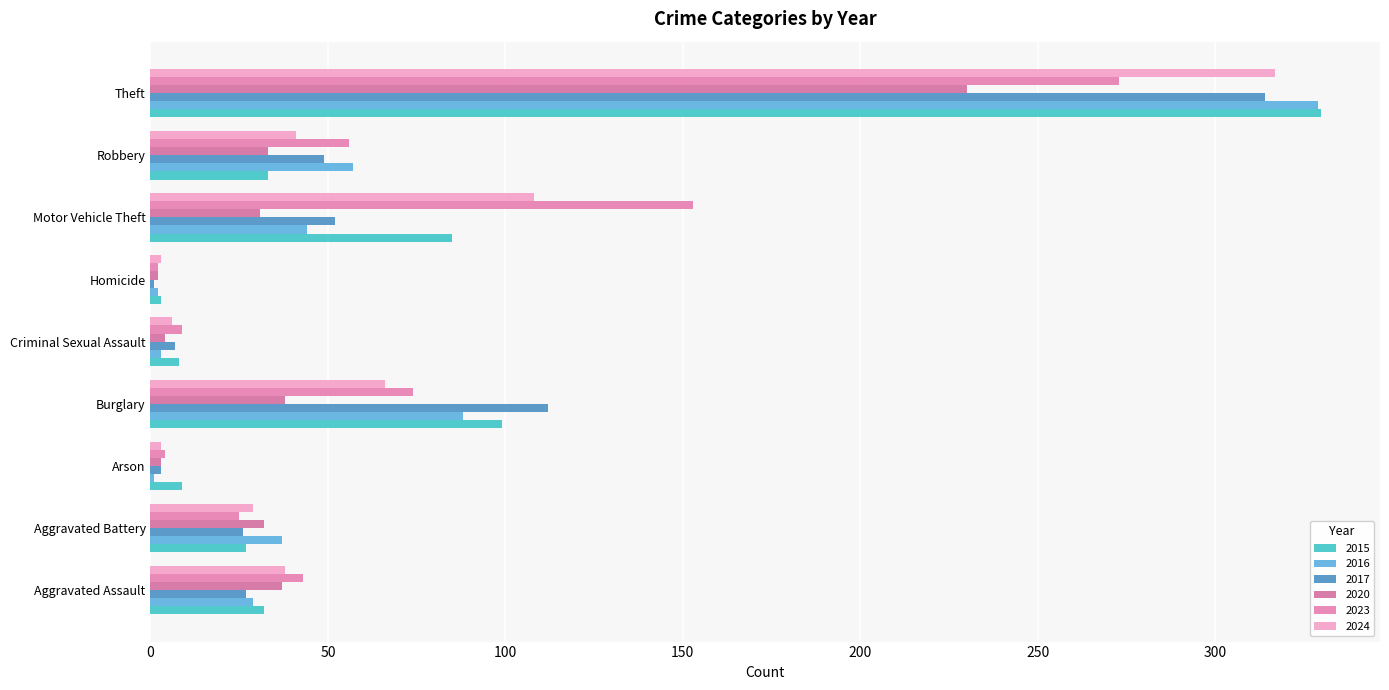

How many categories are shown in the chart?

9